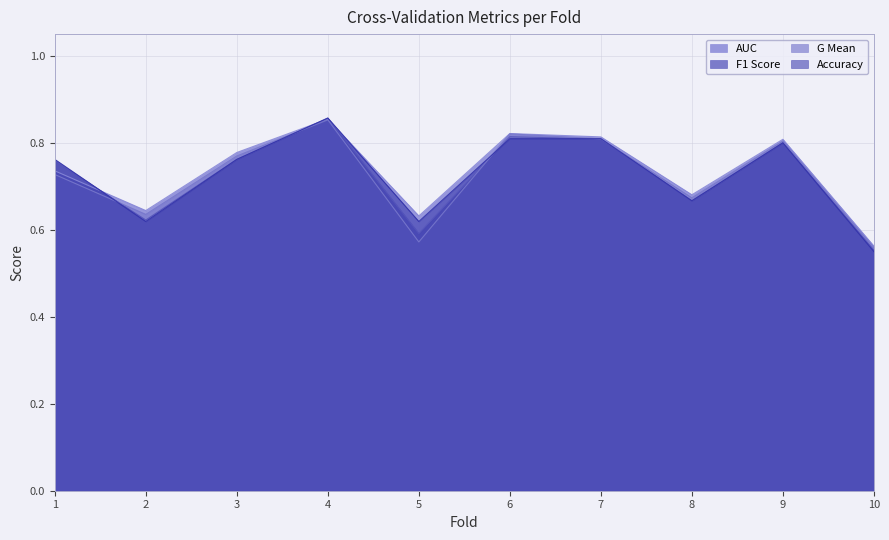

Reading left to right, extract all data points from this chart.

accuracy: 0.8	0.6	0.8	0.9	0.6	0.8	0.8	0.7	0.8	0.6
auc: 0.7	0.6	0.8	0.9	0.6	0.8	0.8	0.7	0.8	0.6
f1_score: 0.8	0.6	0.8	0.9	0.6	0.8	0.8	0.7	0.8	0.6
g_mean: 0.7	0.6	0.8	0.9	0.6	0.8	0.8	0.7	0.8	0.6